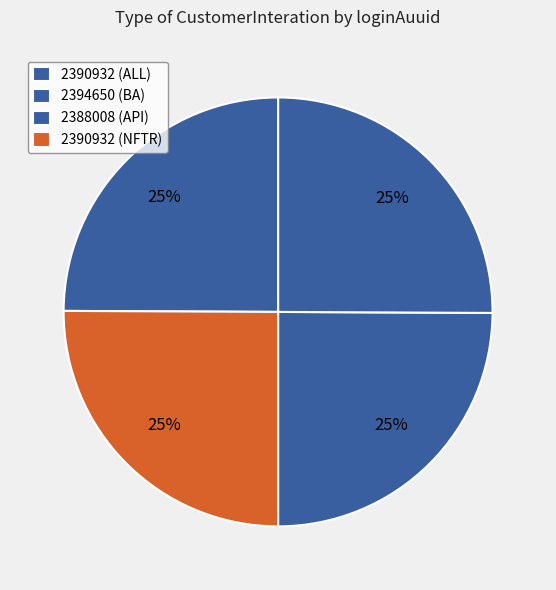

Is it true that 2388008 (API) is 34% of the pie?

False